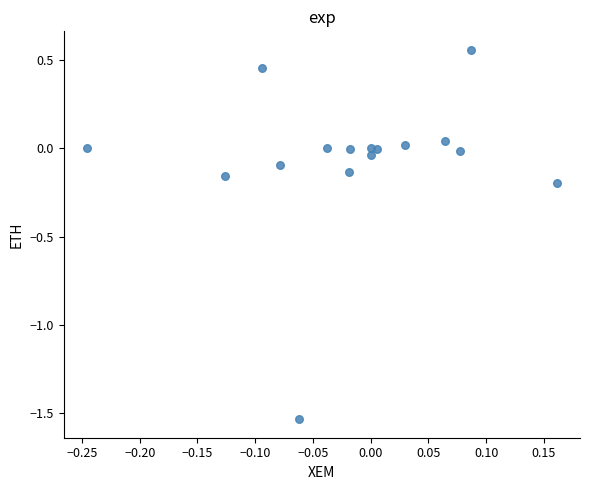

What is the range of Y values (max minus min)?

2.1